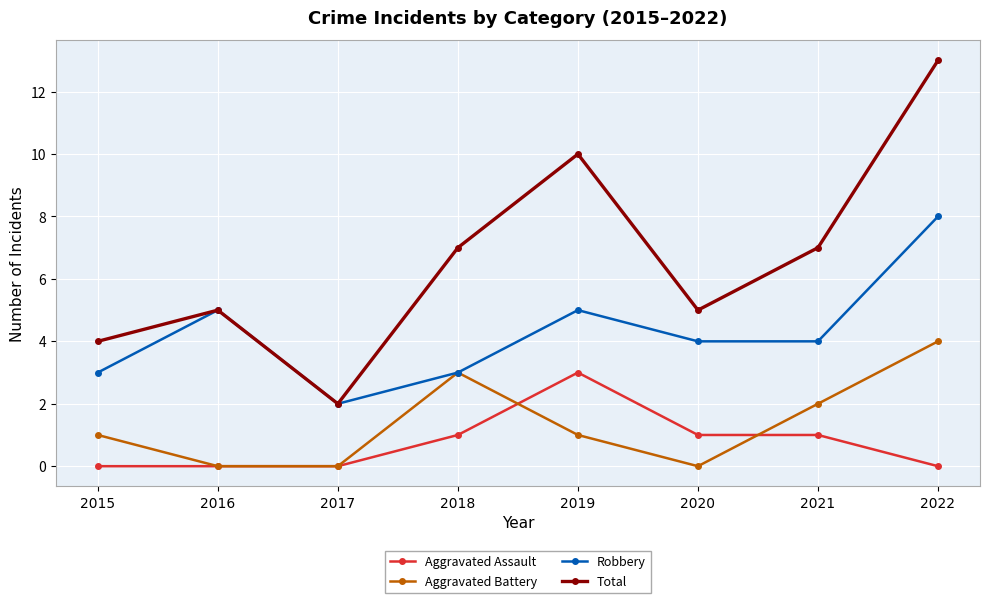

What is the value of the Robbery point at the 4th from the left?

3